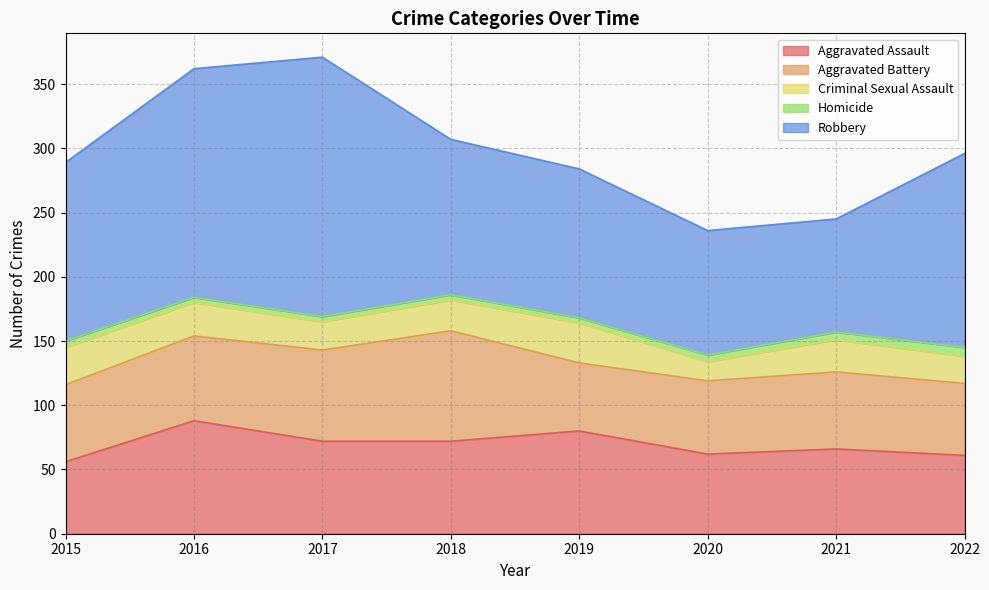

Reading left to right, extract all data points from this chart.

Aggravated Assault: 56	88	72	72	80	62	66	61
Aggravated Battery: 60	66	71	86	53	57	60	56
Criminal Sexual Assault: 29	26	22	24	31	15	25	21
Homicide: 5	4	4	4	4	5	6	7
Robbery: 139	178	202	121	116	97	88	151